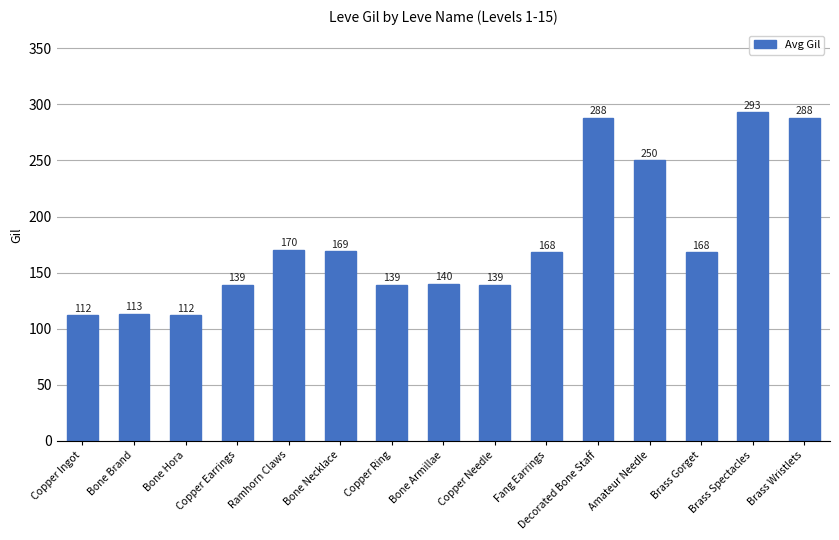

How many distinct data groups are displayed?

1